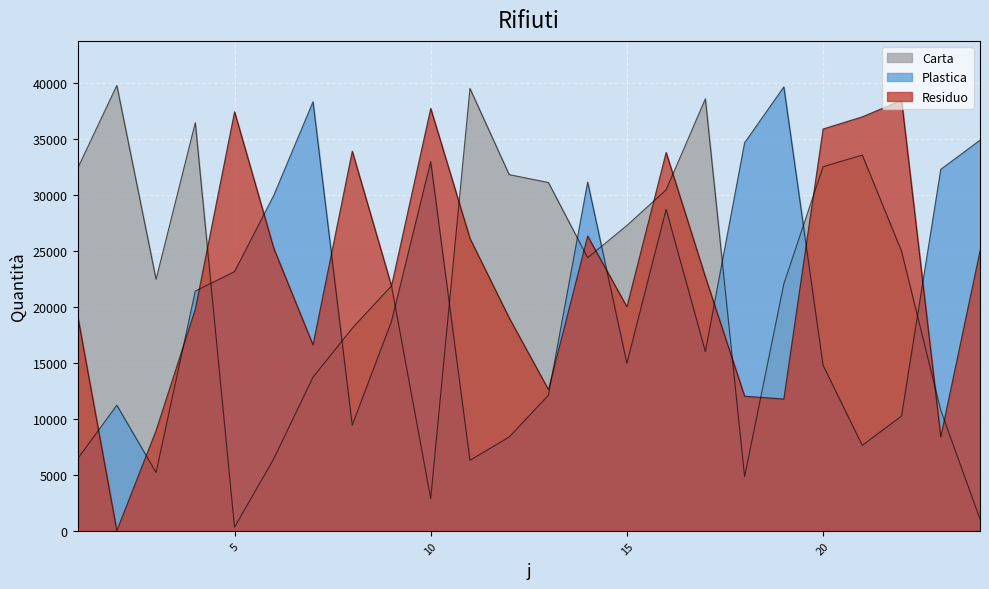

In Carta, how many points are lower than both neighbors (excluding endpoints)?

5